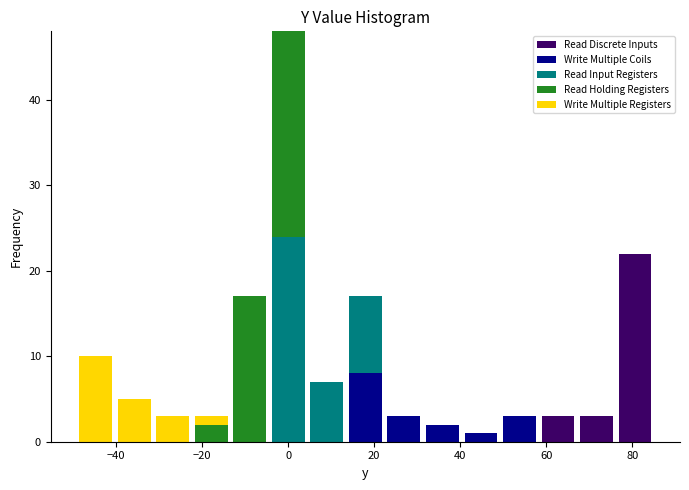

What is the total height of the stacked bar covering 50 to 58 on the x-axis? Neither the bar edges nor the heights are printed on the chart, so give them approximately, as read against the axes.

3